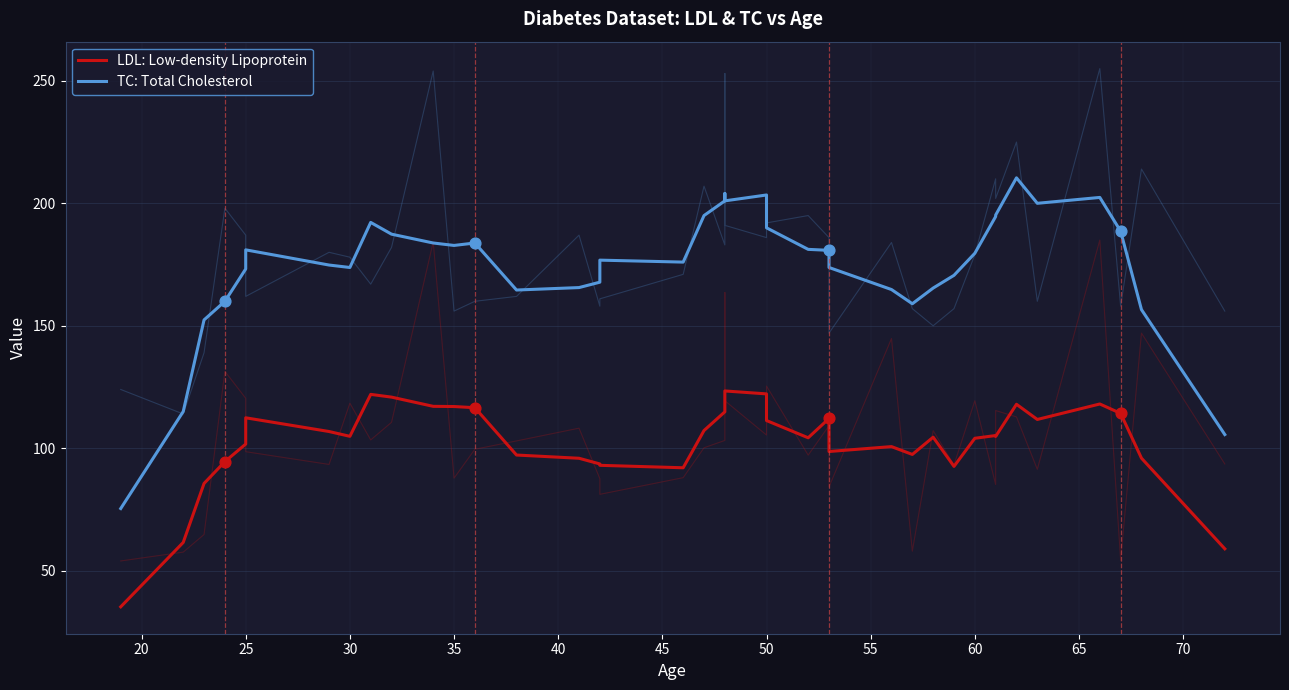

Which series has the widest spread of Y values?

TC: Total Cholesterol